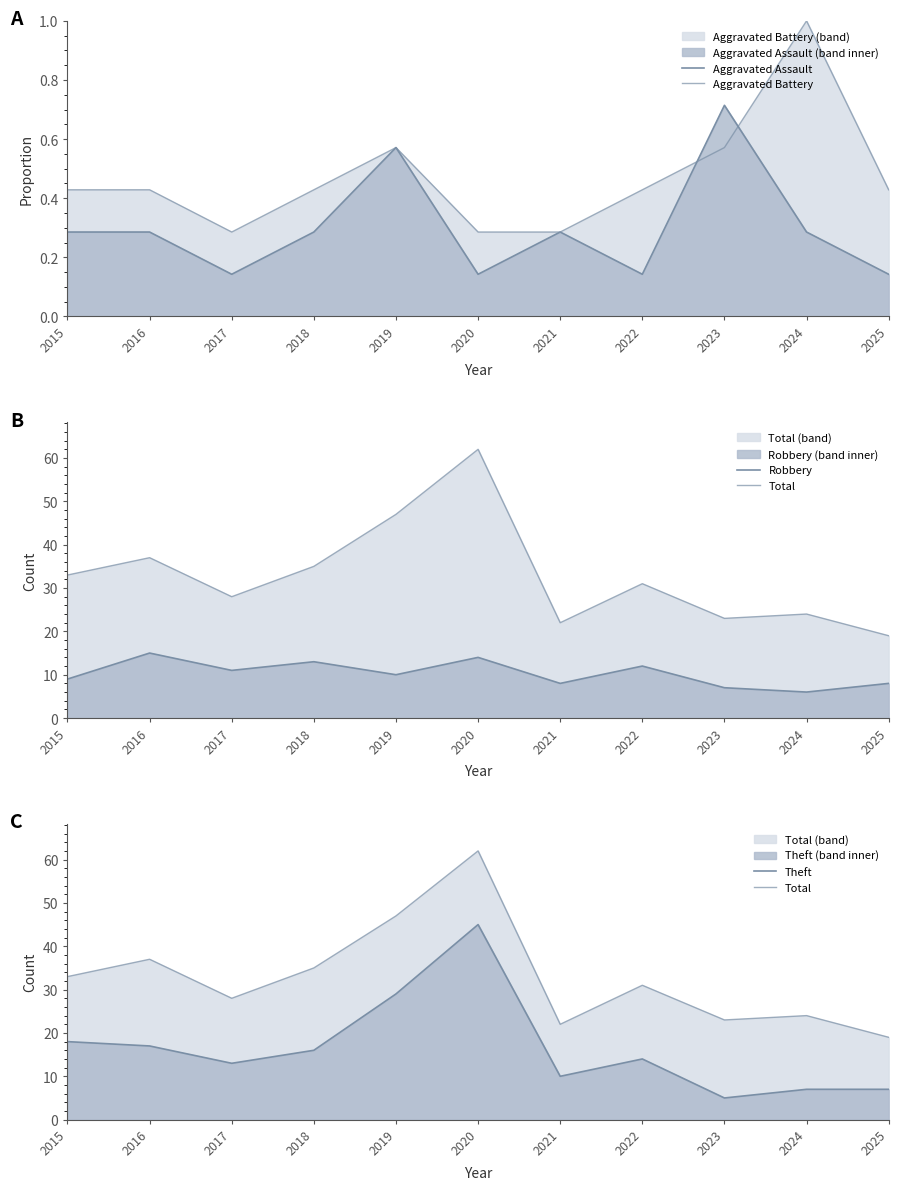

True or false: Robbery and Aggravated Battery intersect in this chart.

False